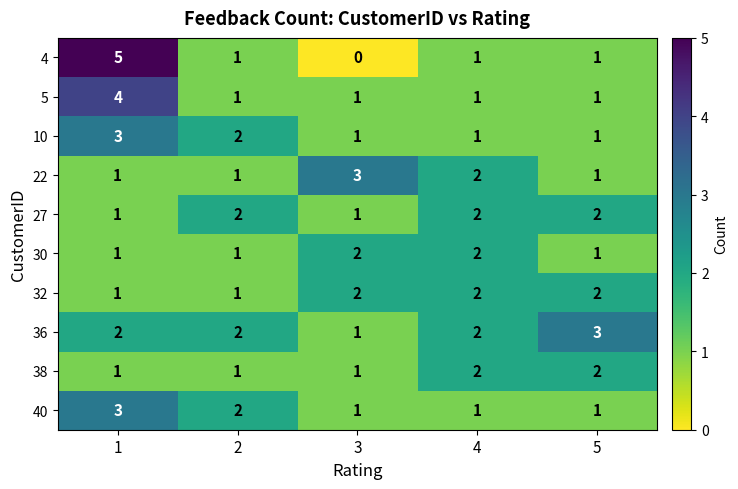

True or false: 36 has a value of 2 at 2.

True